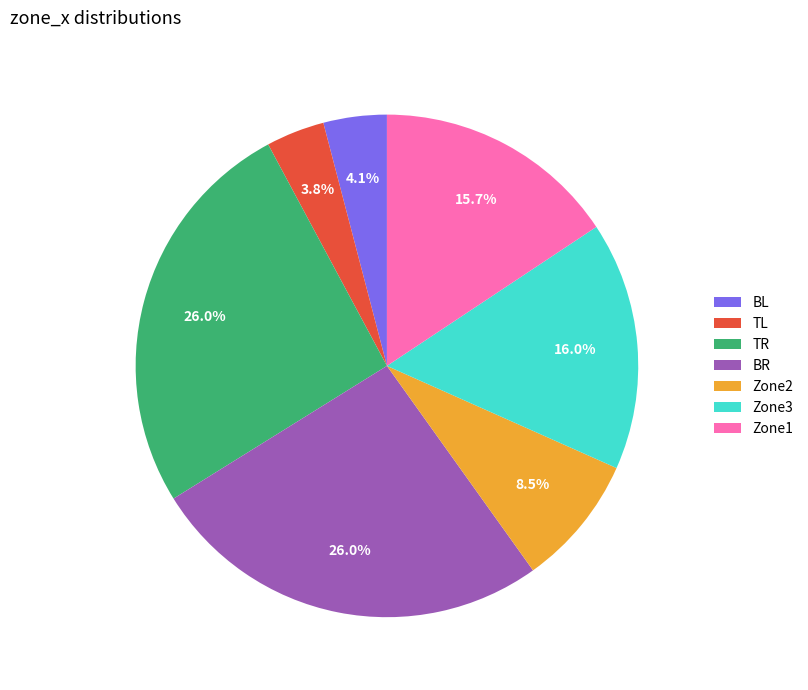

To the nearest percent, what is the combined percentage of TL and BL?

8%